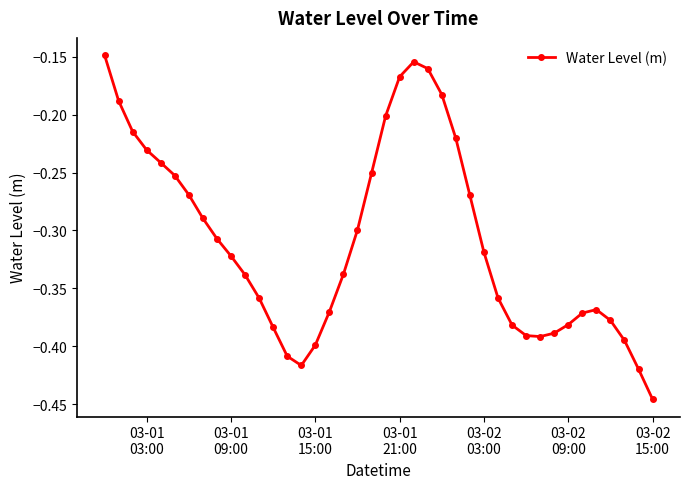

What is the difference between the second highest and second lowest values?

0.3